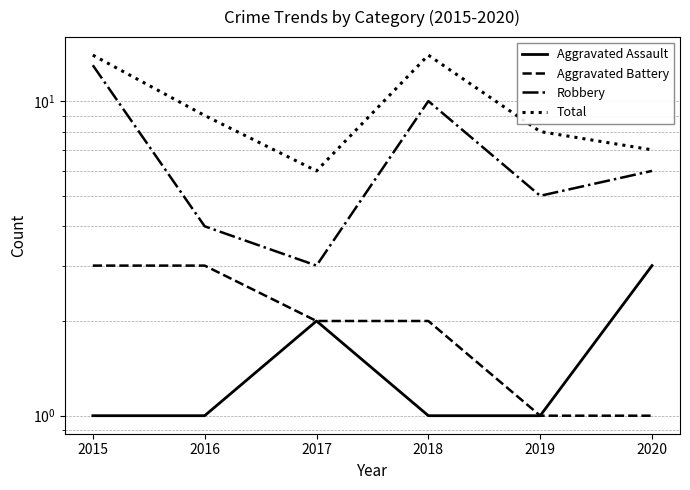

At 2017, list the series in order from largest to smallest.

Total, Robbery, Aggravated Assault, Aggravated Battery